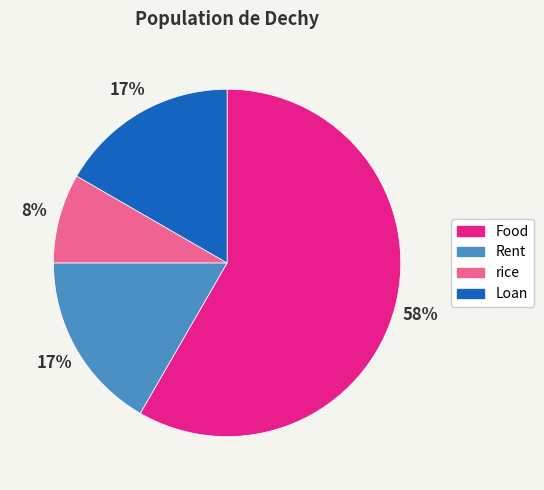

True or false: Rent accounts for 17% of the total.

True